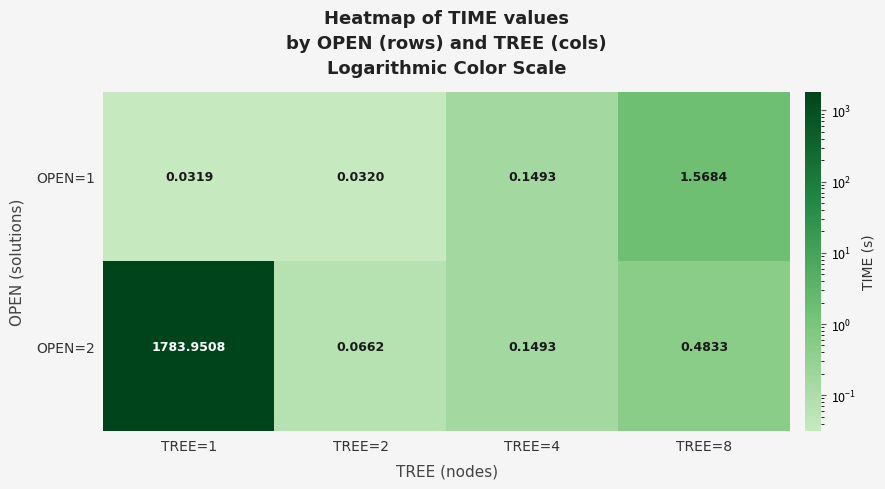

Is the value of OPEN=1 at TREE=4 greater than the value of OPEN=2 at TREE=8?

No